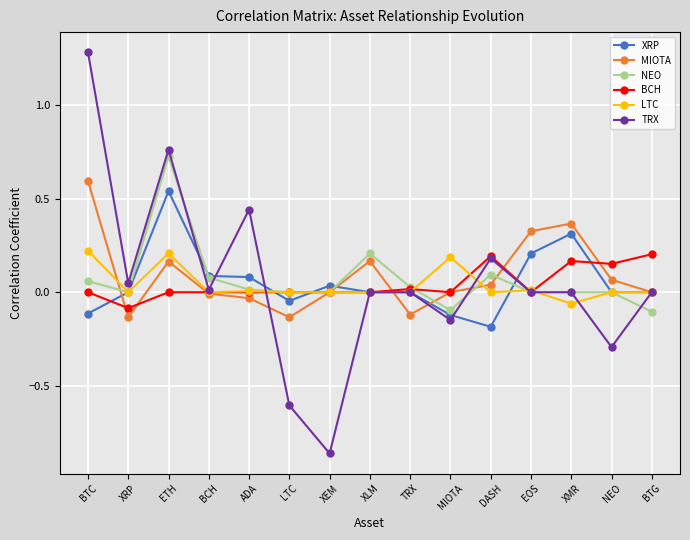

How many categories are shown in the chart?

15